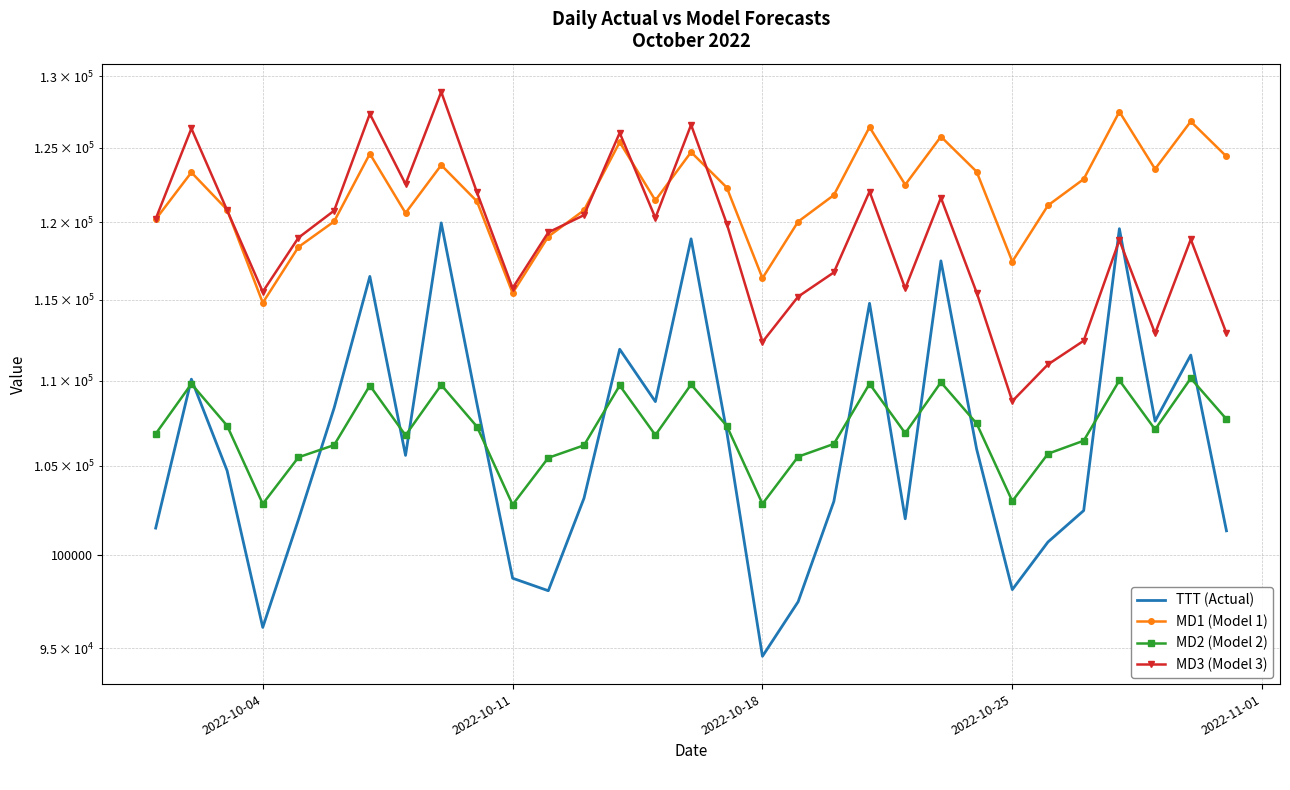

How many lines are shown in the chart?

4